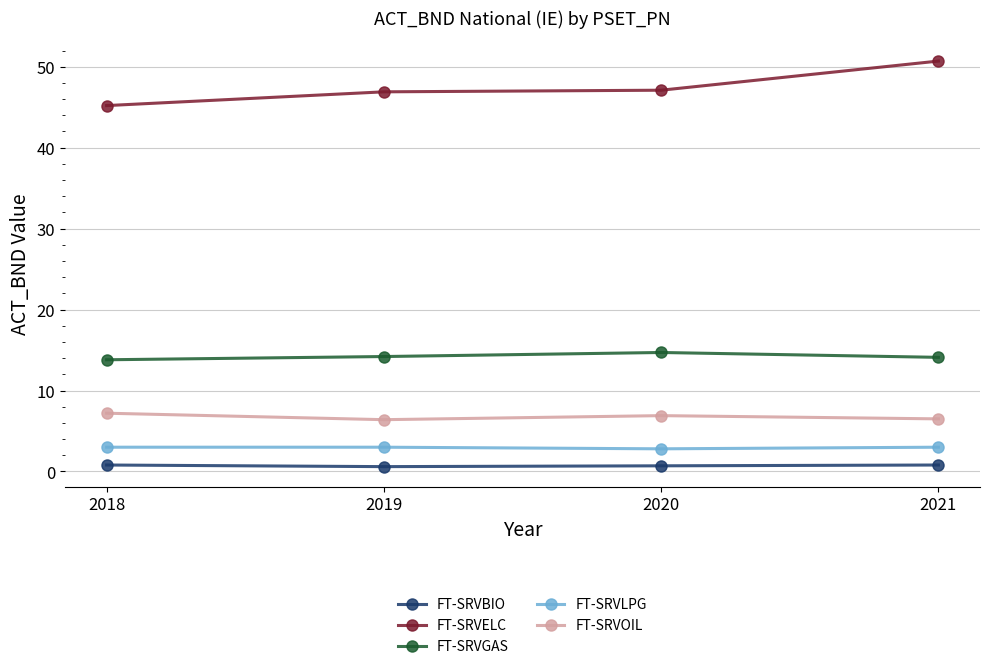

Count the FT-SRVELC values in the range 46 to 50.

2